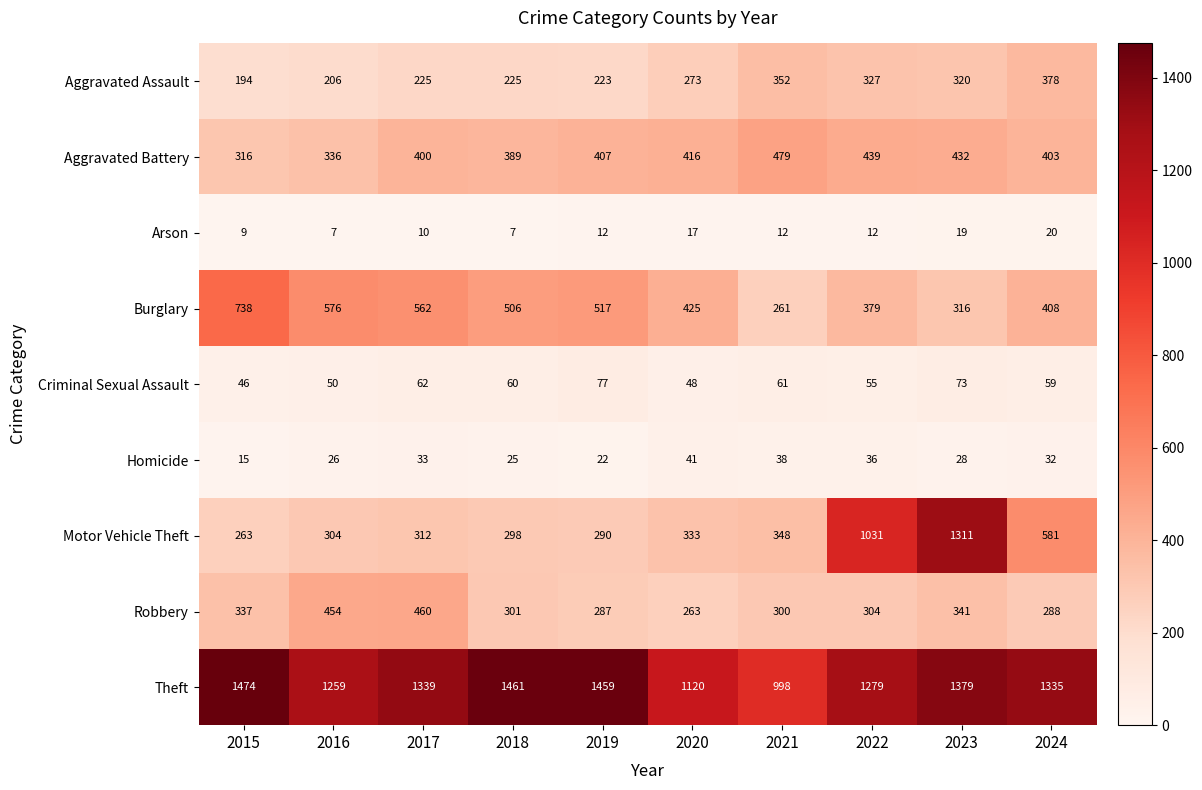

Where does the Robbery series first go above 304?

2015